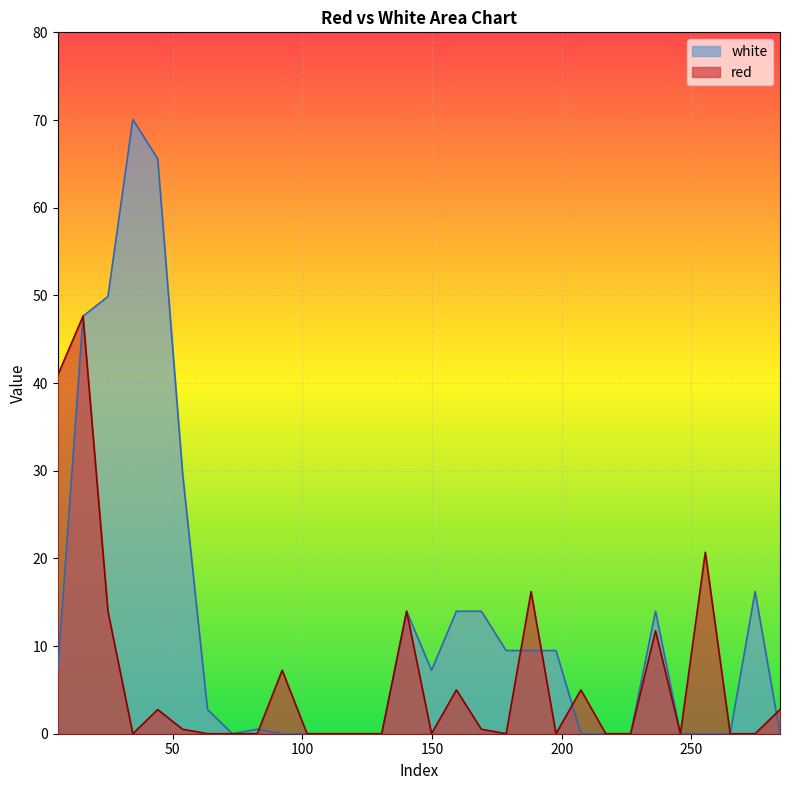

What is the difference between the second highest and minimum values in the red series?

40.9